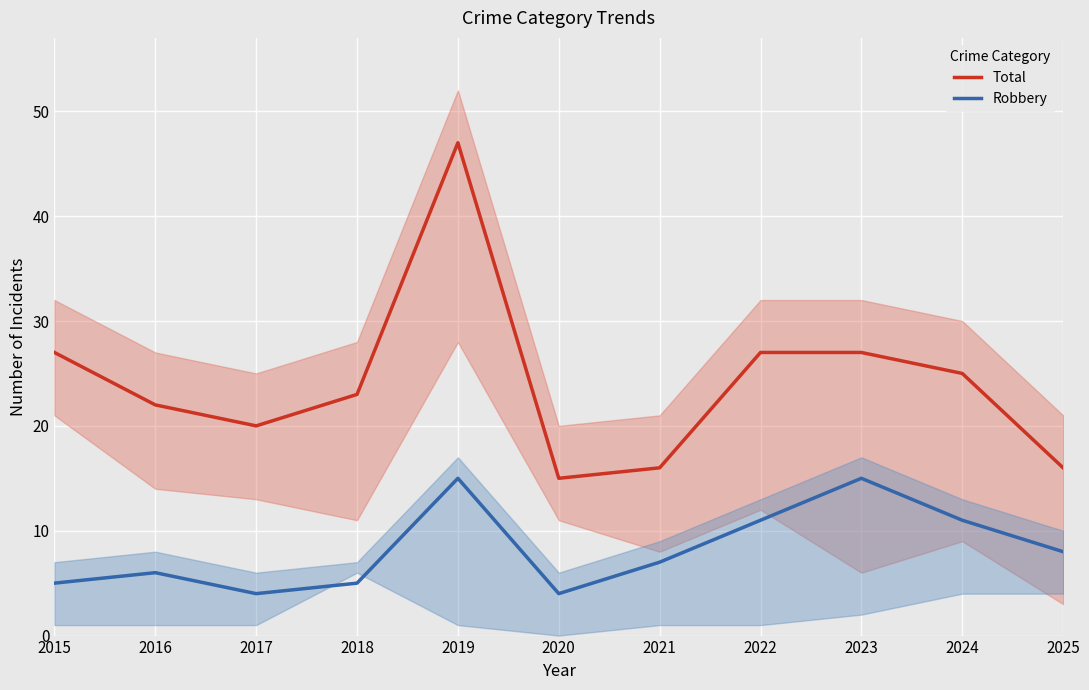

What is the difference between the highest and lowest values at 2017?

16